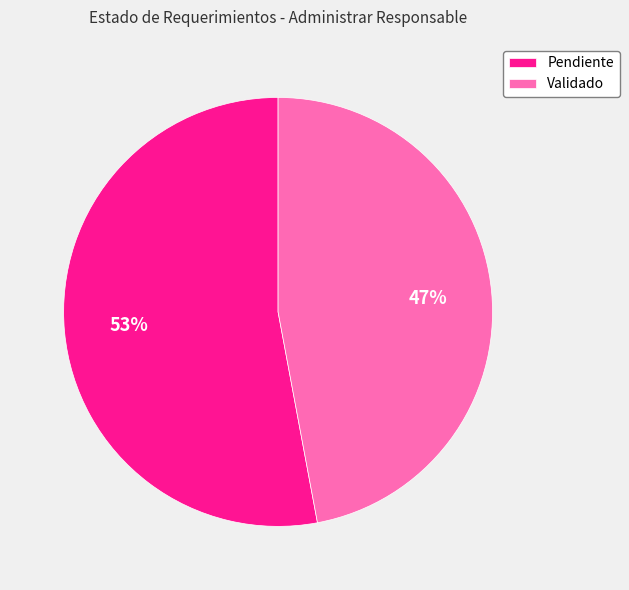

True or false: Validado accounts for 47% of the total.

True